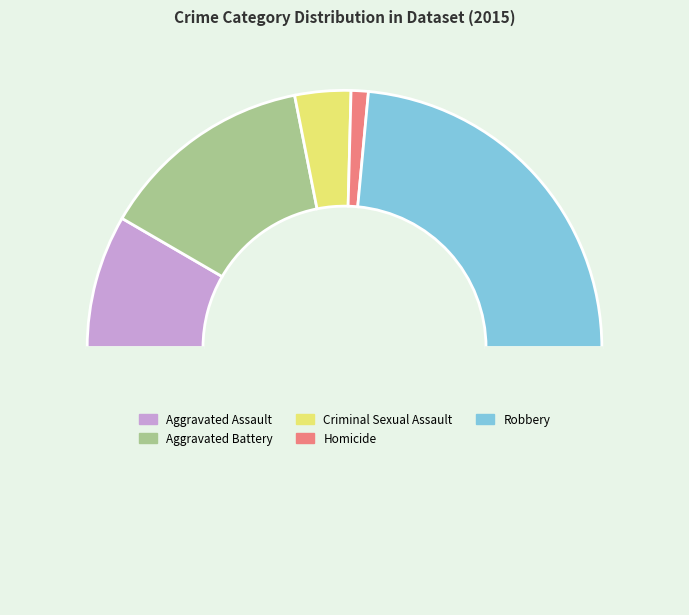

How many slices are in this pie chart?

6